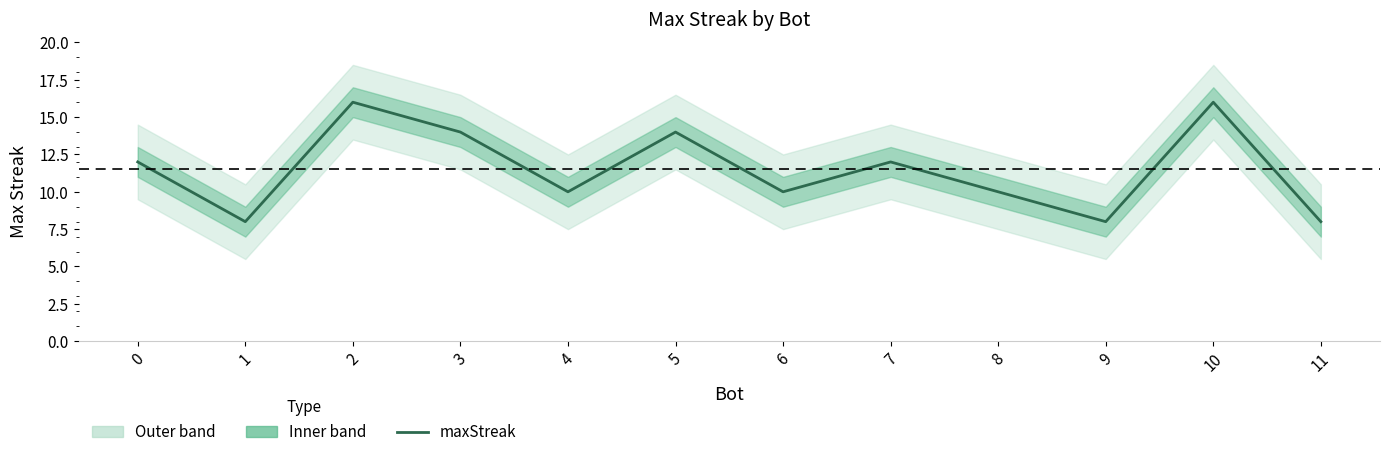

Where is the first local maximum?

2